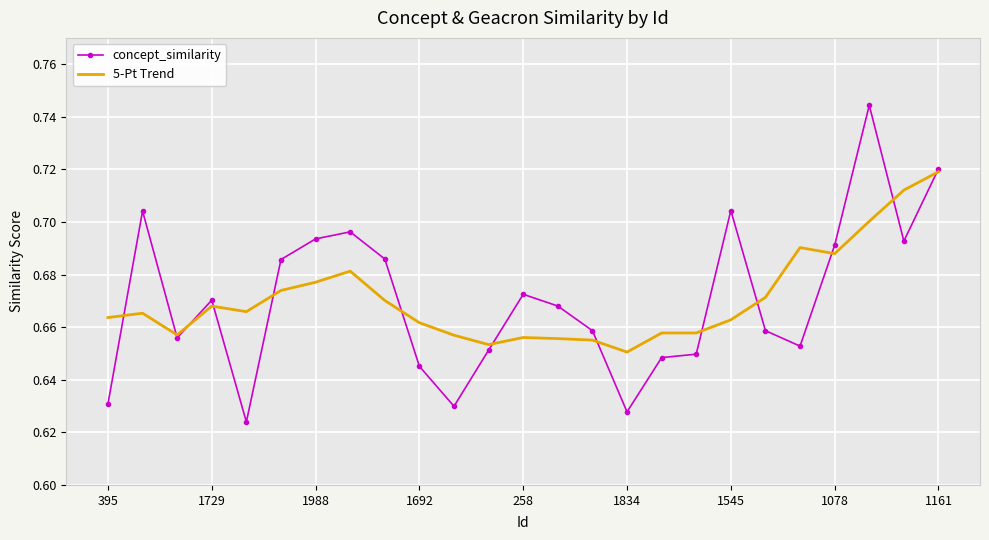

Which series has the largest range (max minus min)?

concept_similarity